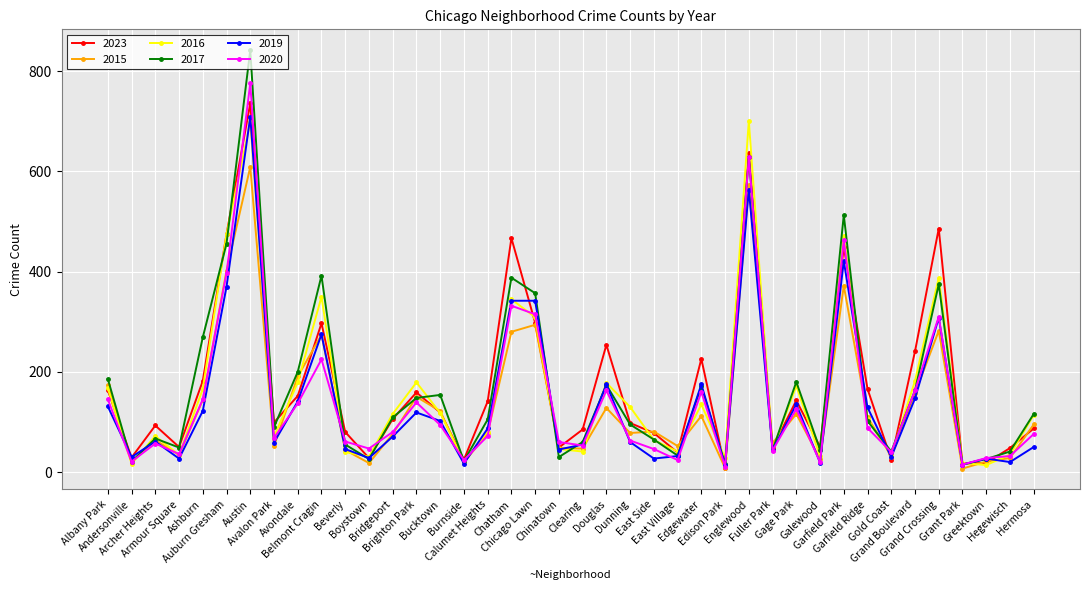

Which series has the largest range (max minus min)?

2017